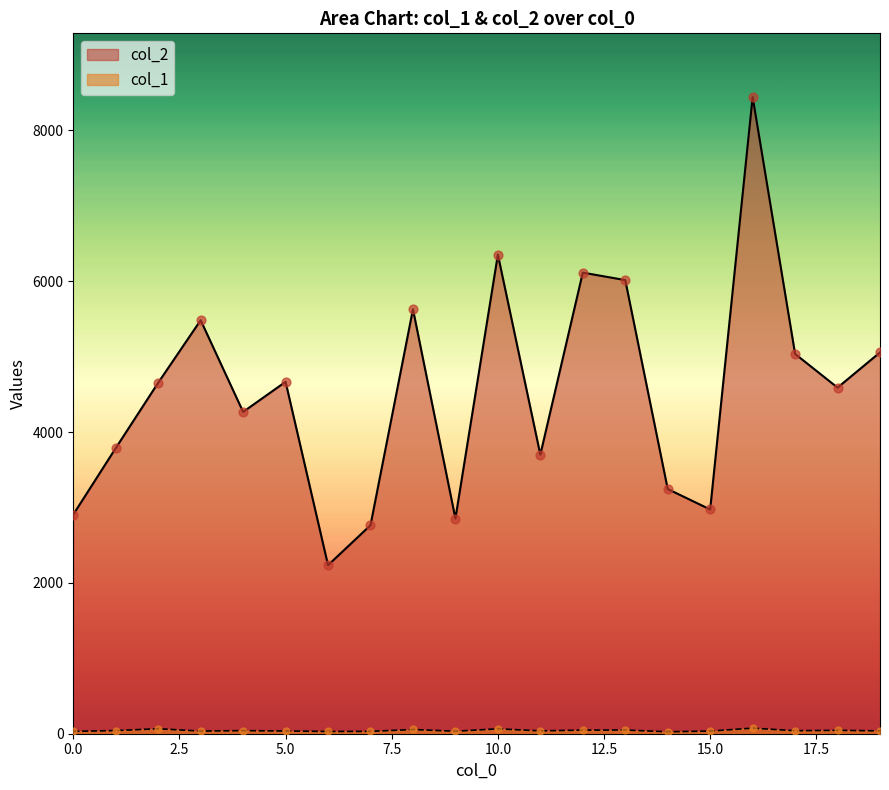

Which series contains the lowest Y value?

col_1